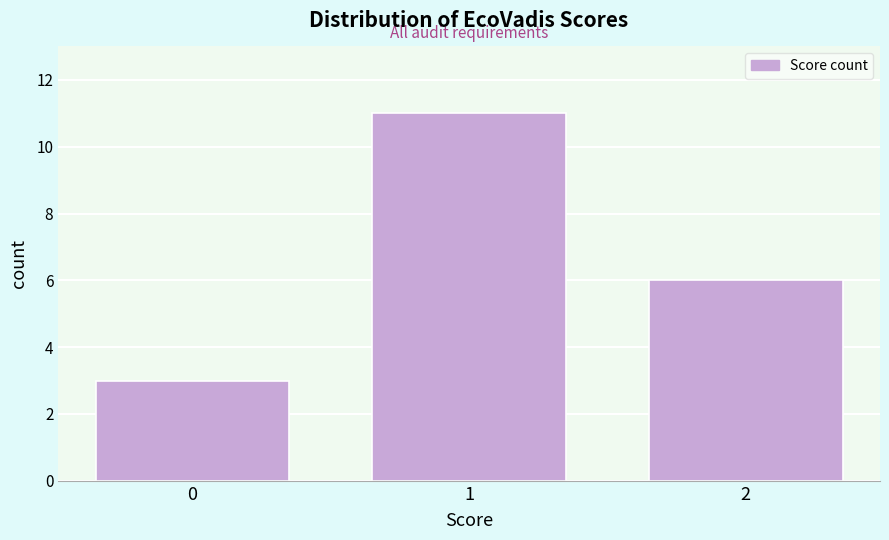

Over which range of the x-axis is the bar tallest?

0.5 to 1.5